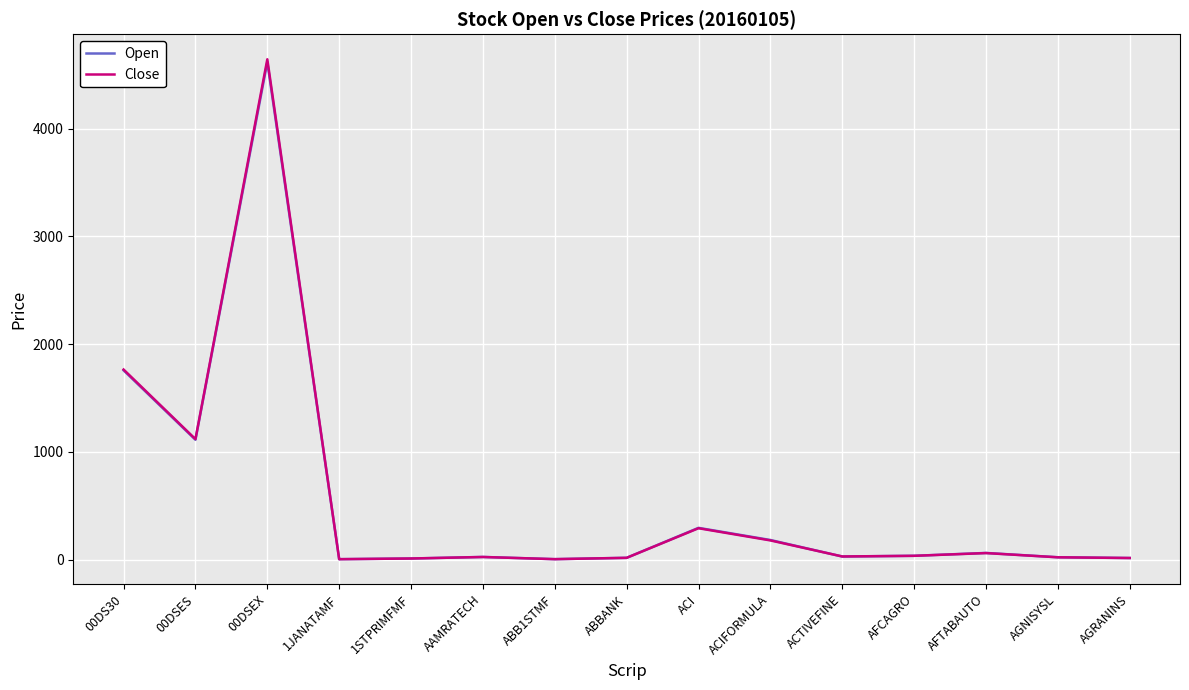

True or false: Close has a value of 1118.3 at 00DSES.

True